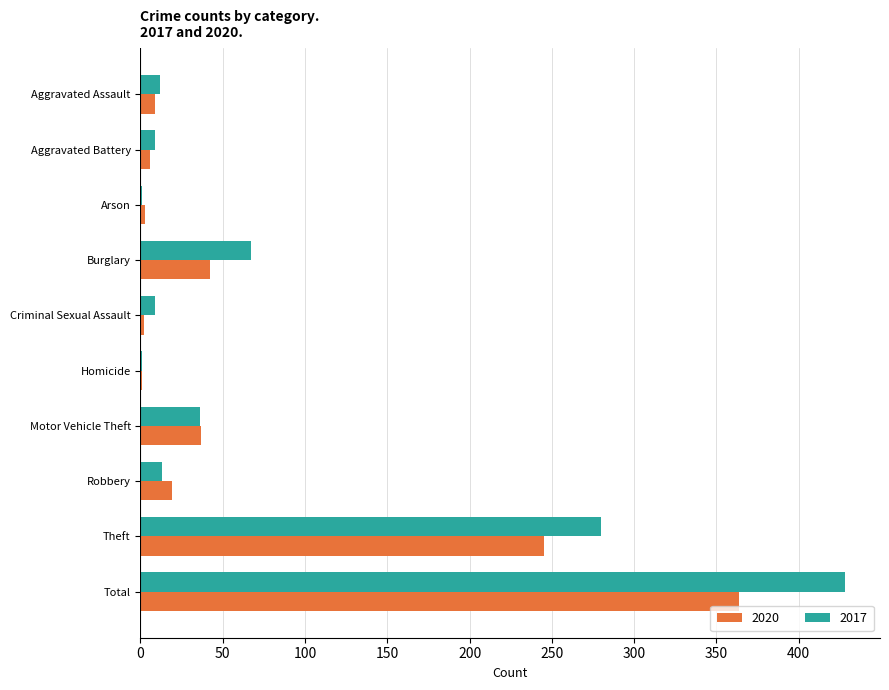

At which category does the chart reach its peak across all series?

Total